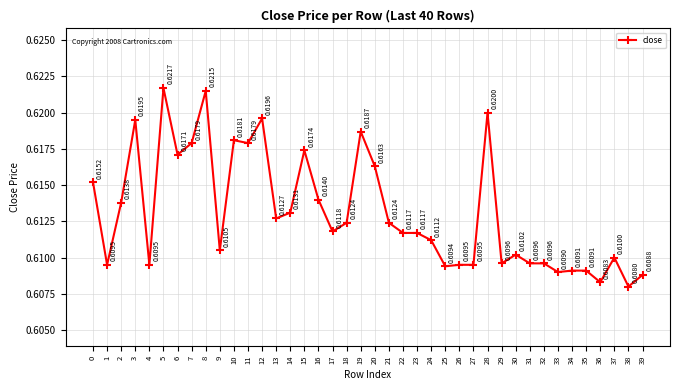

How many lines are shown in the chart?

1